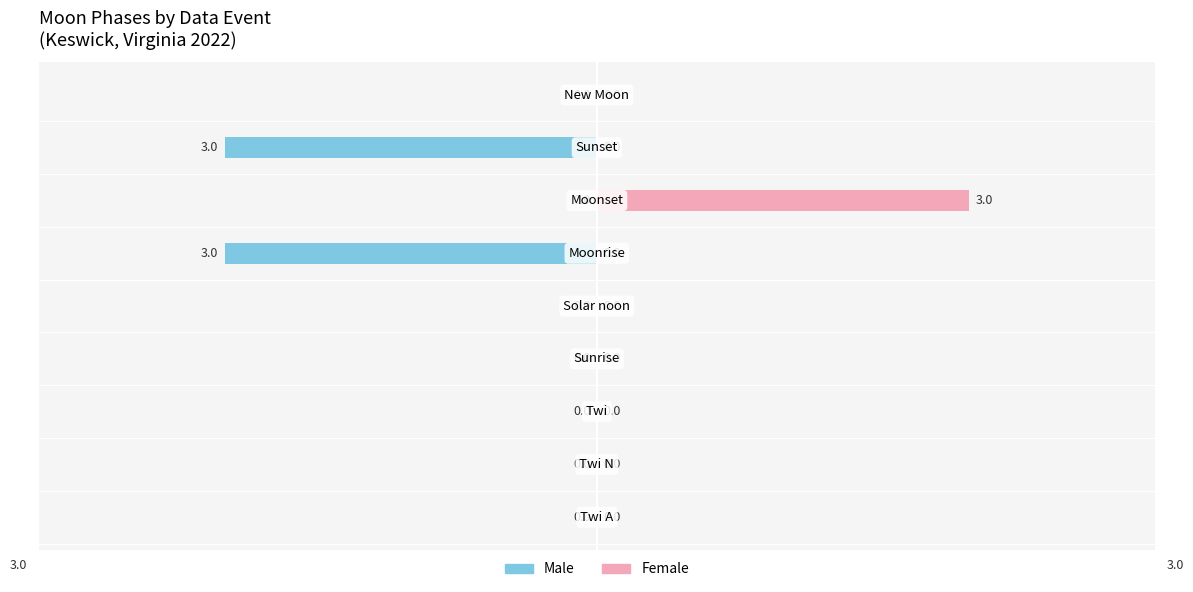

What is the highest value of the Female series?

3